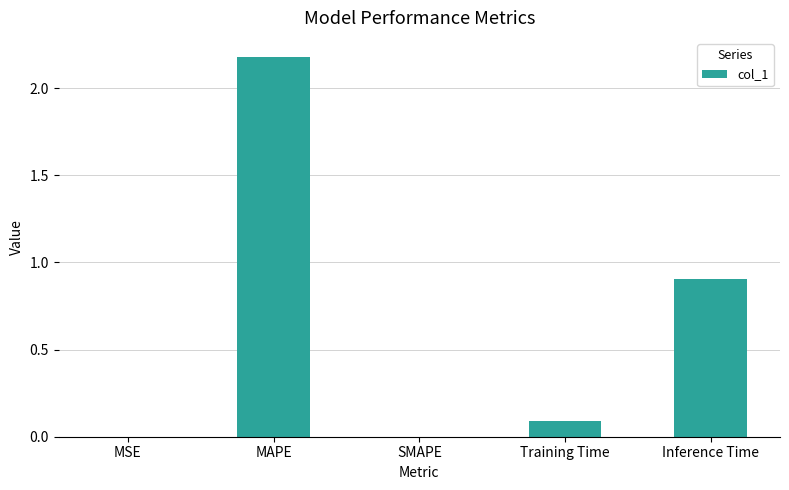

Approximately how many times larger is the value at Inference Time compared to MAPE?

0.4